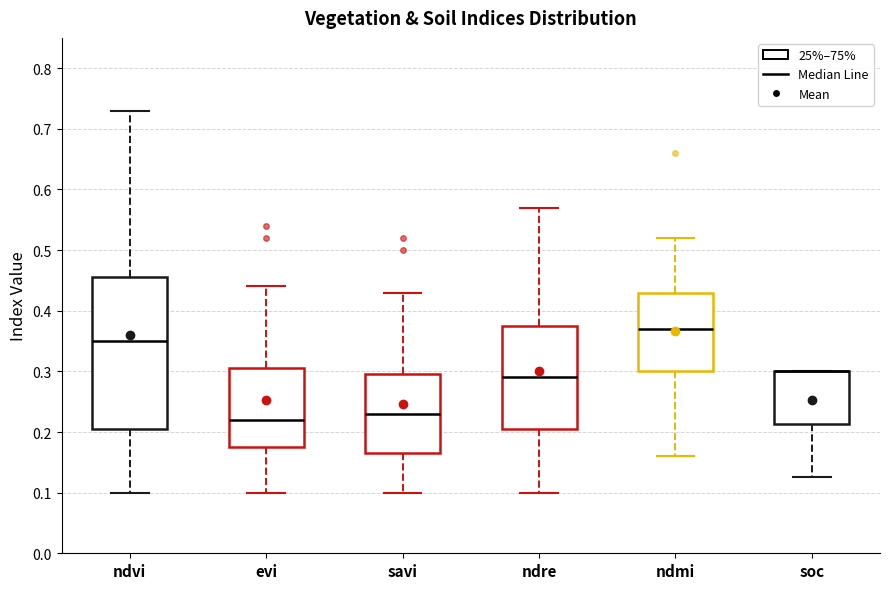

Where is the upper edge of the box for ndmi on the y-axis? The values are not printed on the chart, so give them approximately, as read against the axis.

0.43